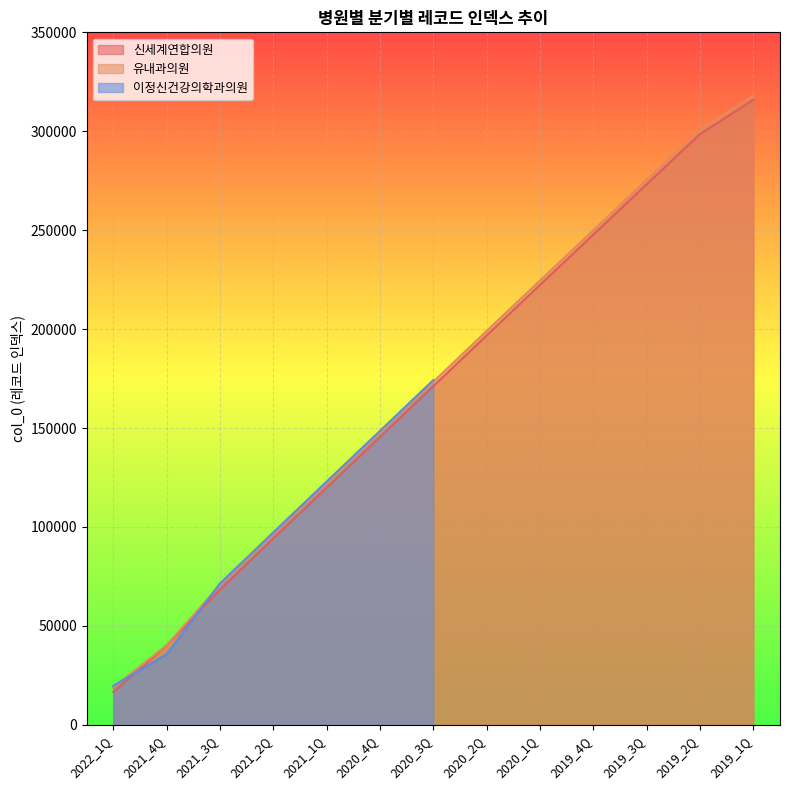

The value of 유내과의원 at 2019_1Q is 318043. True or false?

True